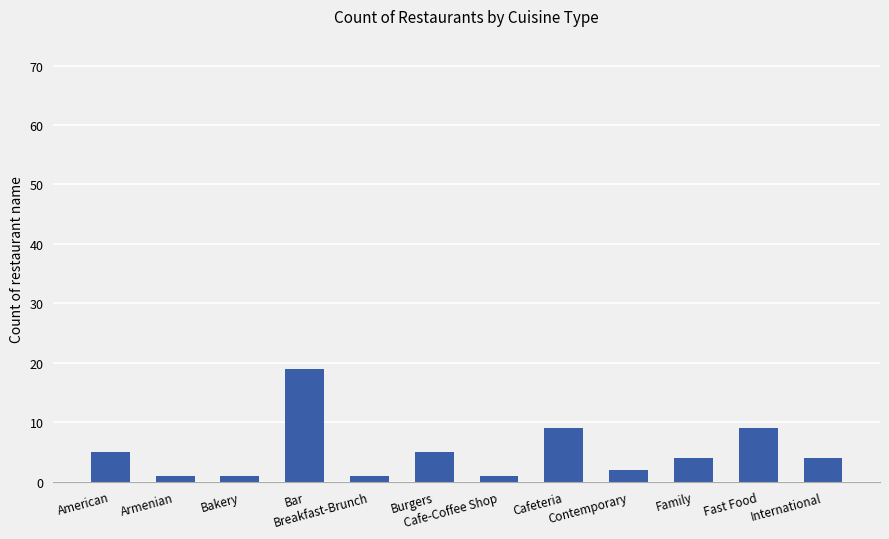

What is the greatest value displayed?

19